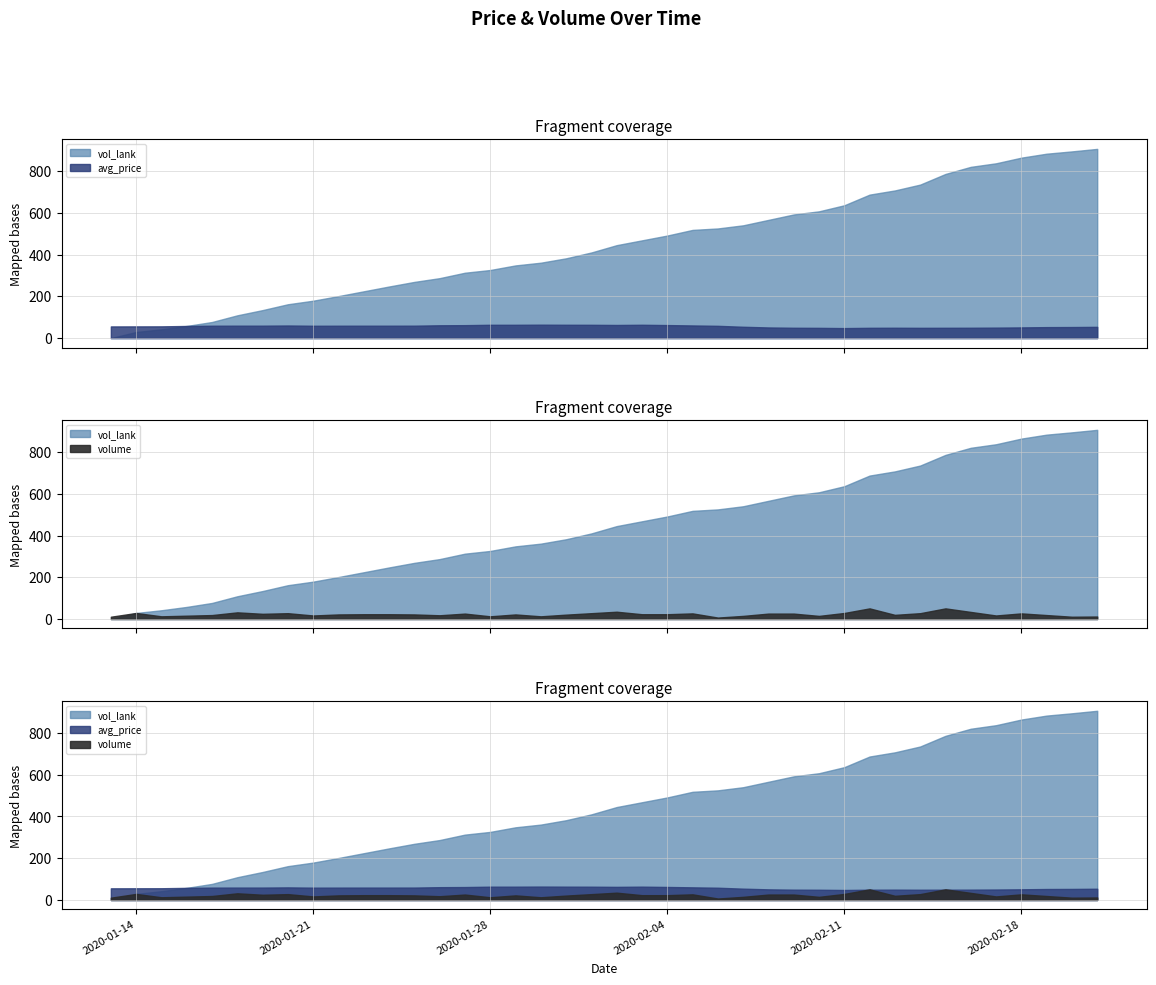

The avg_price series shows 22.1 at 2020-02-17. True or false?

False